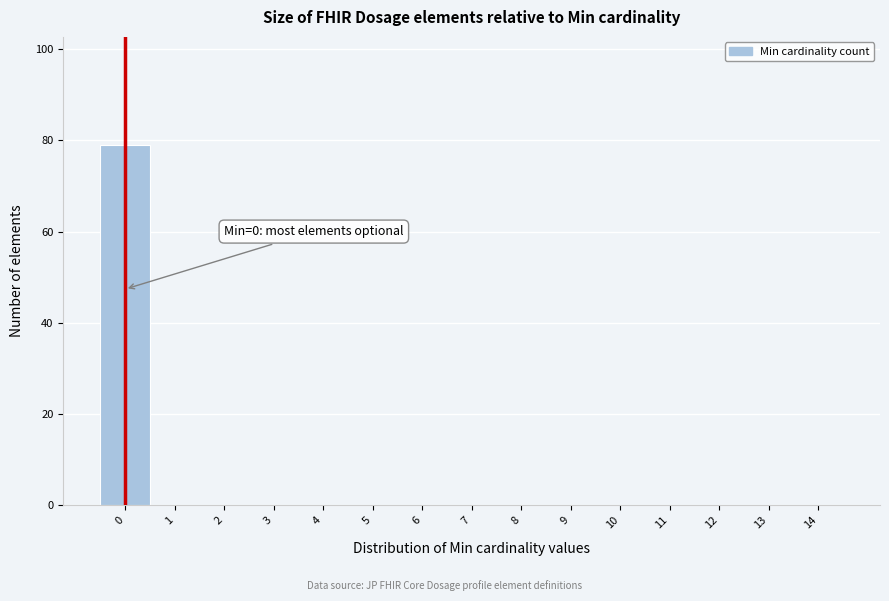

Over which range of the x-axis is the bar tallest?

-0.5 to 0.5